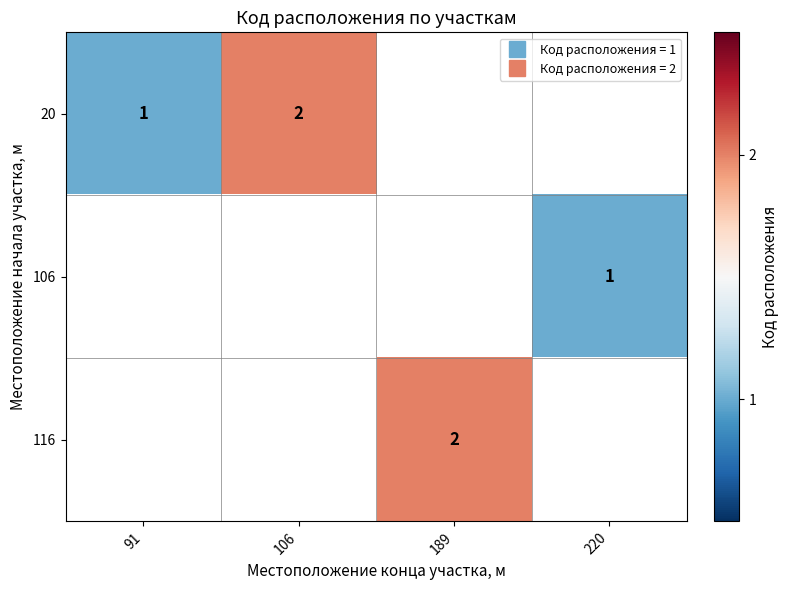

Between 189 and 106, which is larger?

106